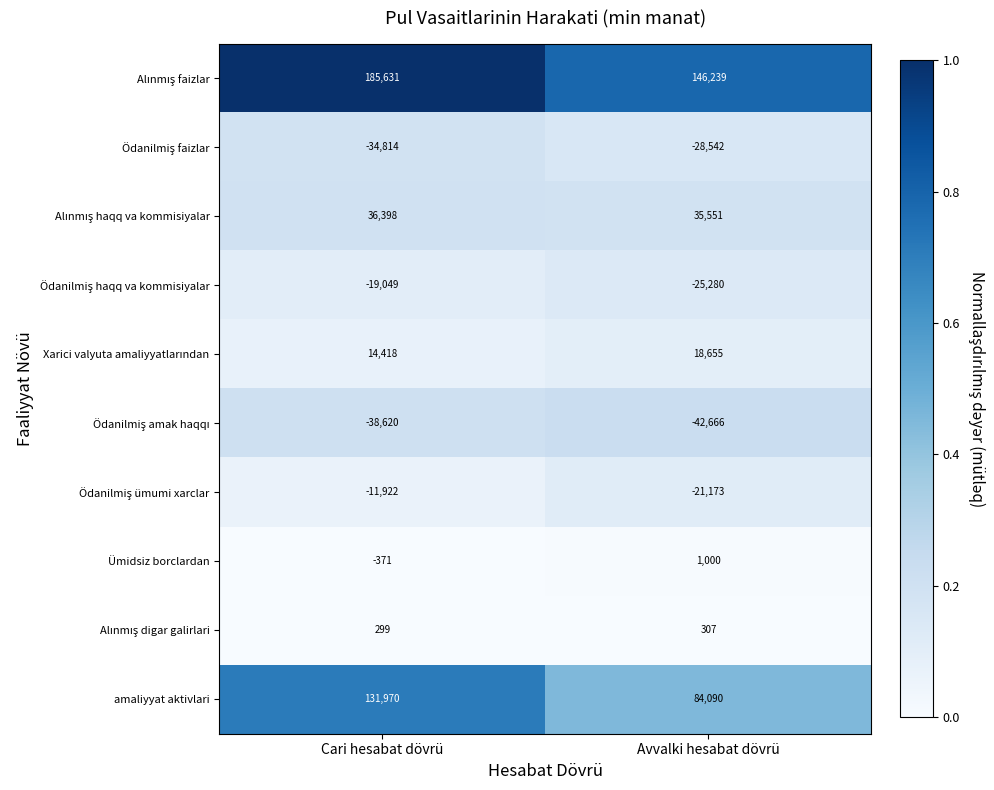

What is the maximum value shown in the chart?

185631